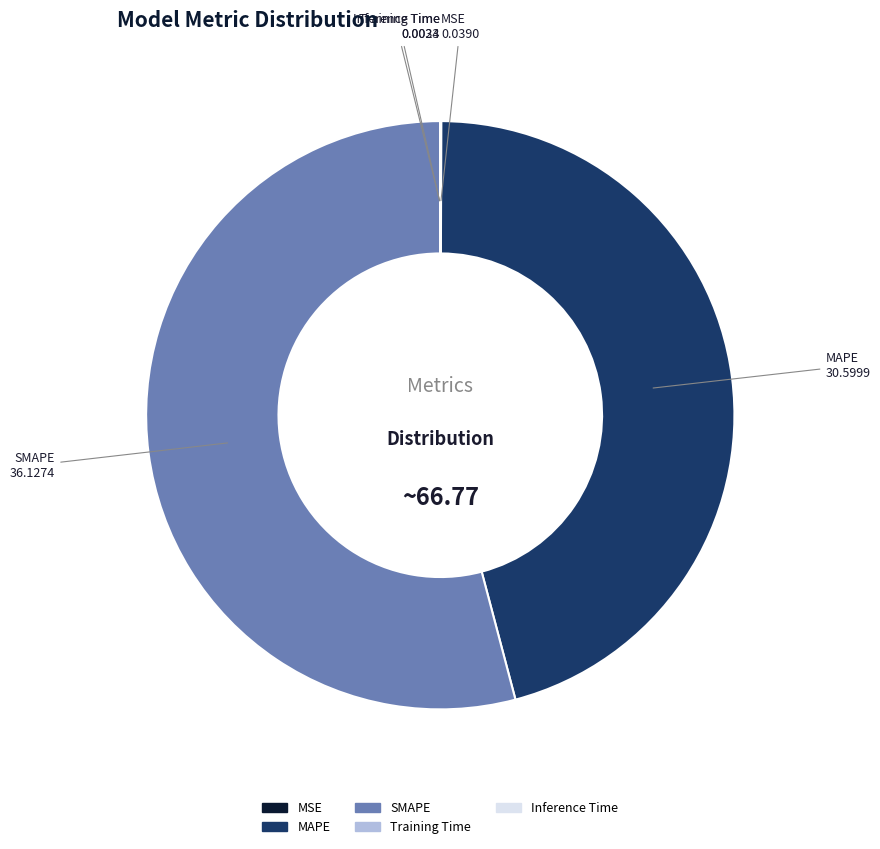

Which slice is the largest?

SMAPE